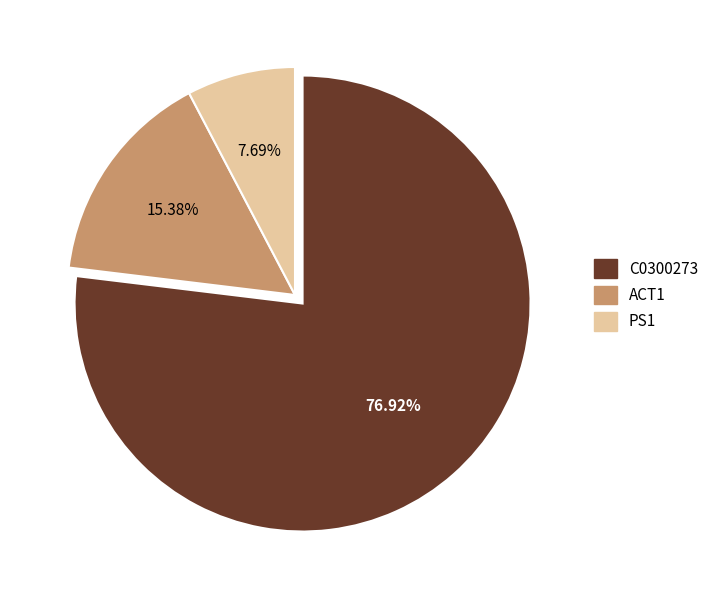

What is the largest slice in the pie chart?

C0300273